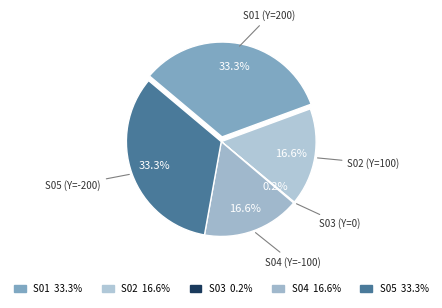

Rank the categories by value from lowest to highest.

S05 (Y=-200), S04 (Y=-100), S03 (Y=0), S02 (Y=100), S01 (Y=200)